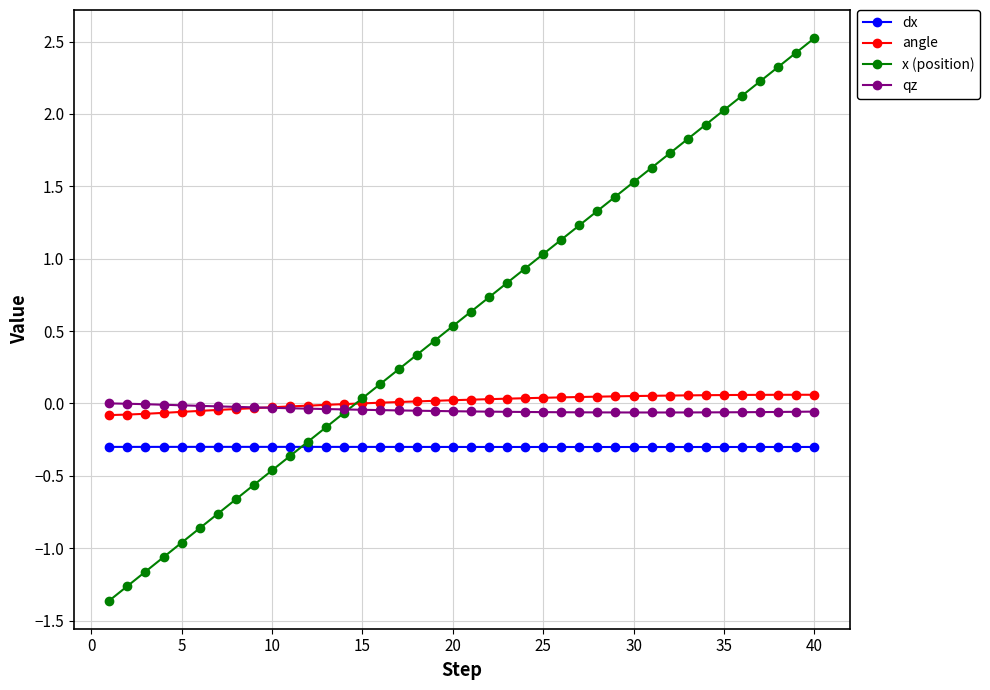

Which series has the largest total across all categories?

x (position)